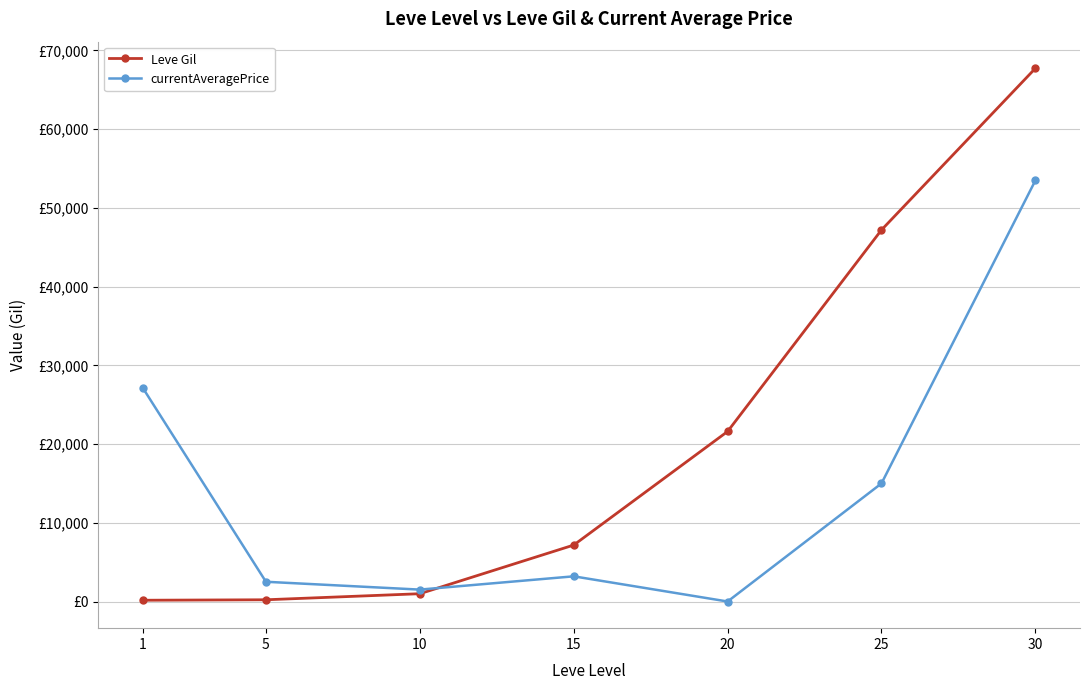

True or false: Leve Gil and currentAveragePrice cross at least once.

True